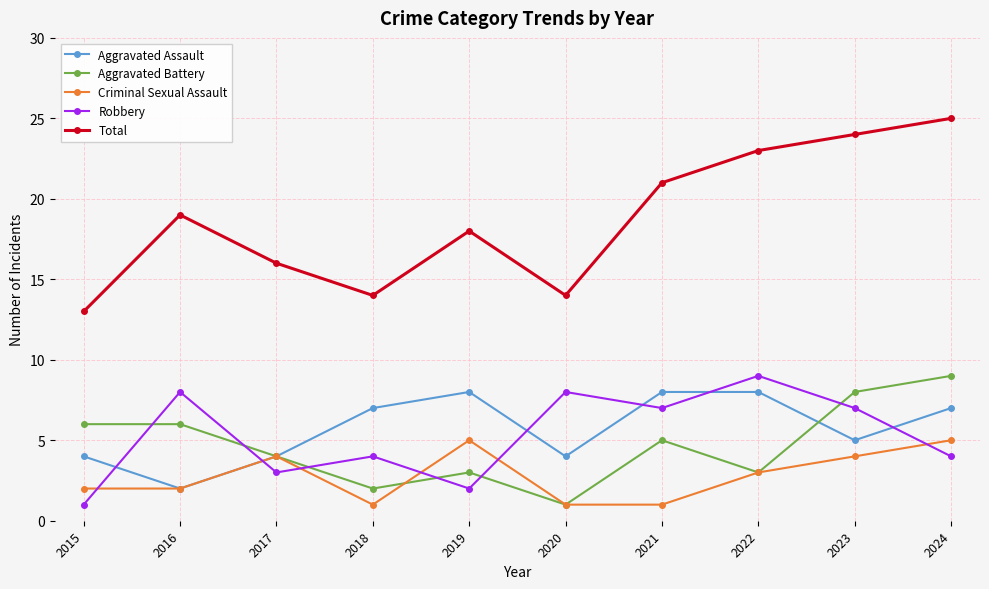

What is the average value of the Robbery series?

5